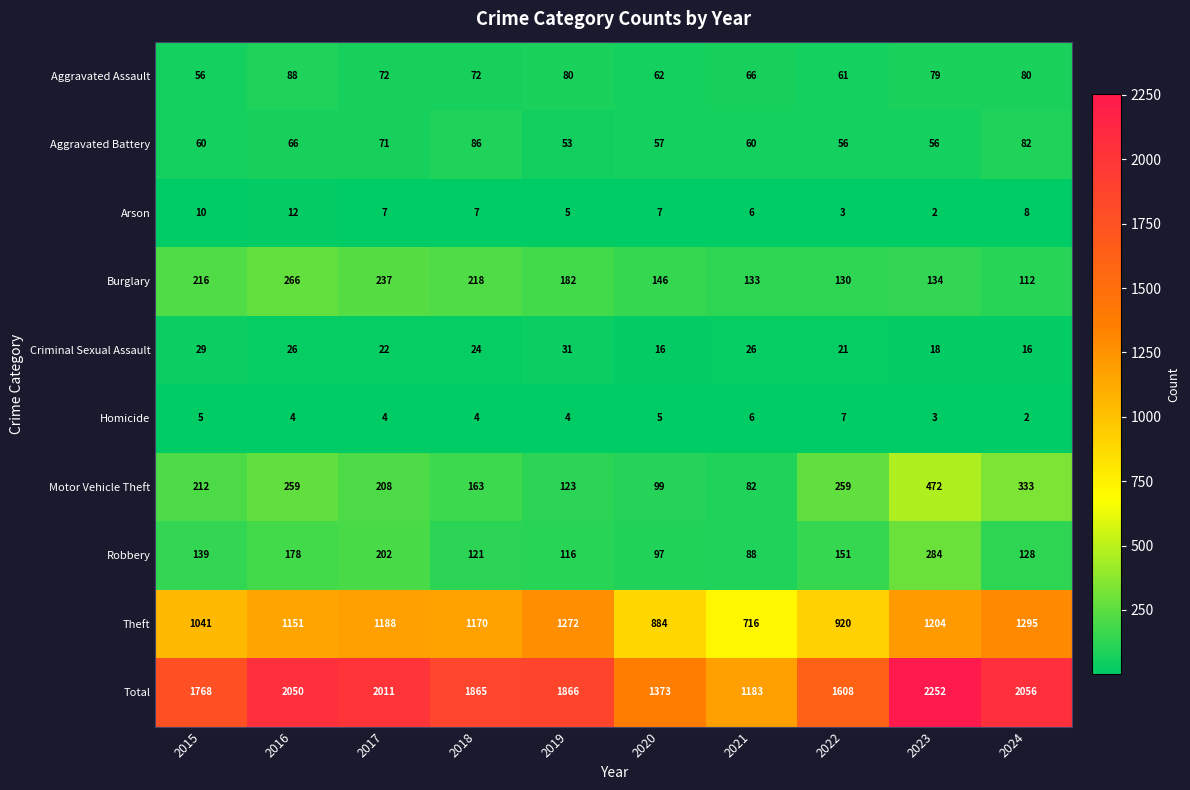

True or false: Criminal Sexual Assault has a value of 24 at 2020.

False